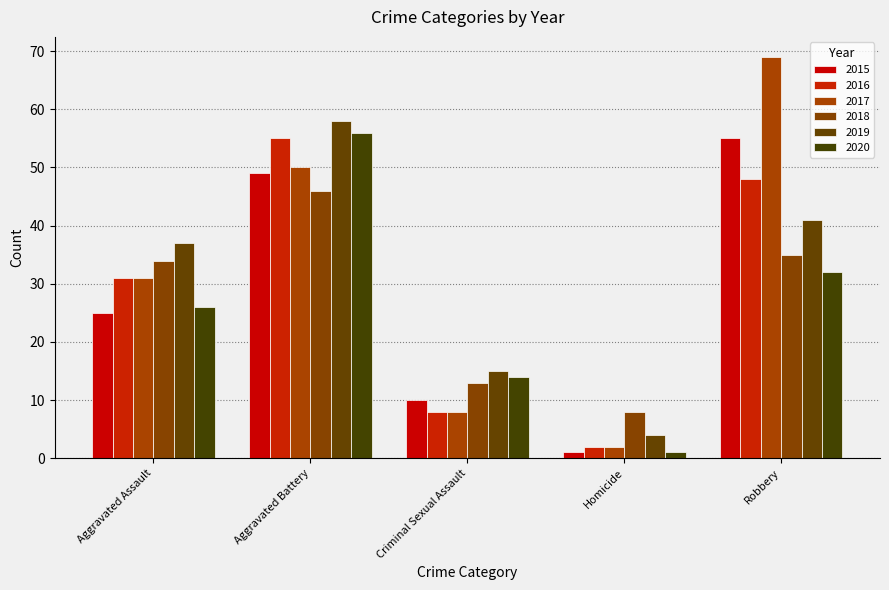

What is the difference between the maximum and minimum values in the 2019 series?

54